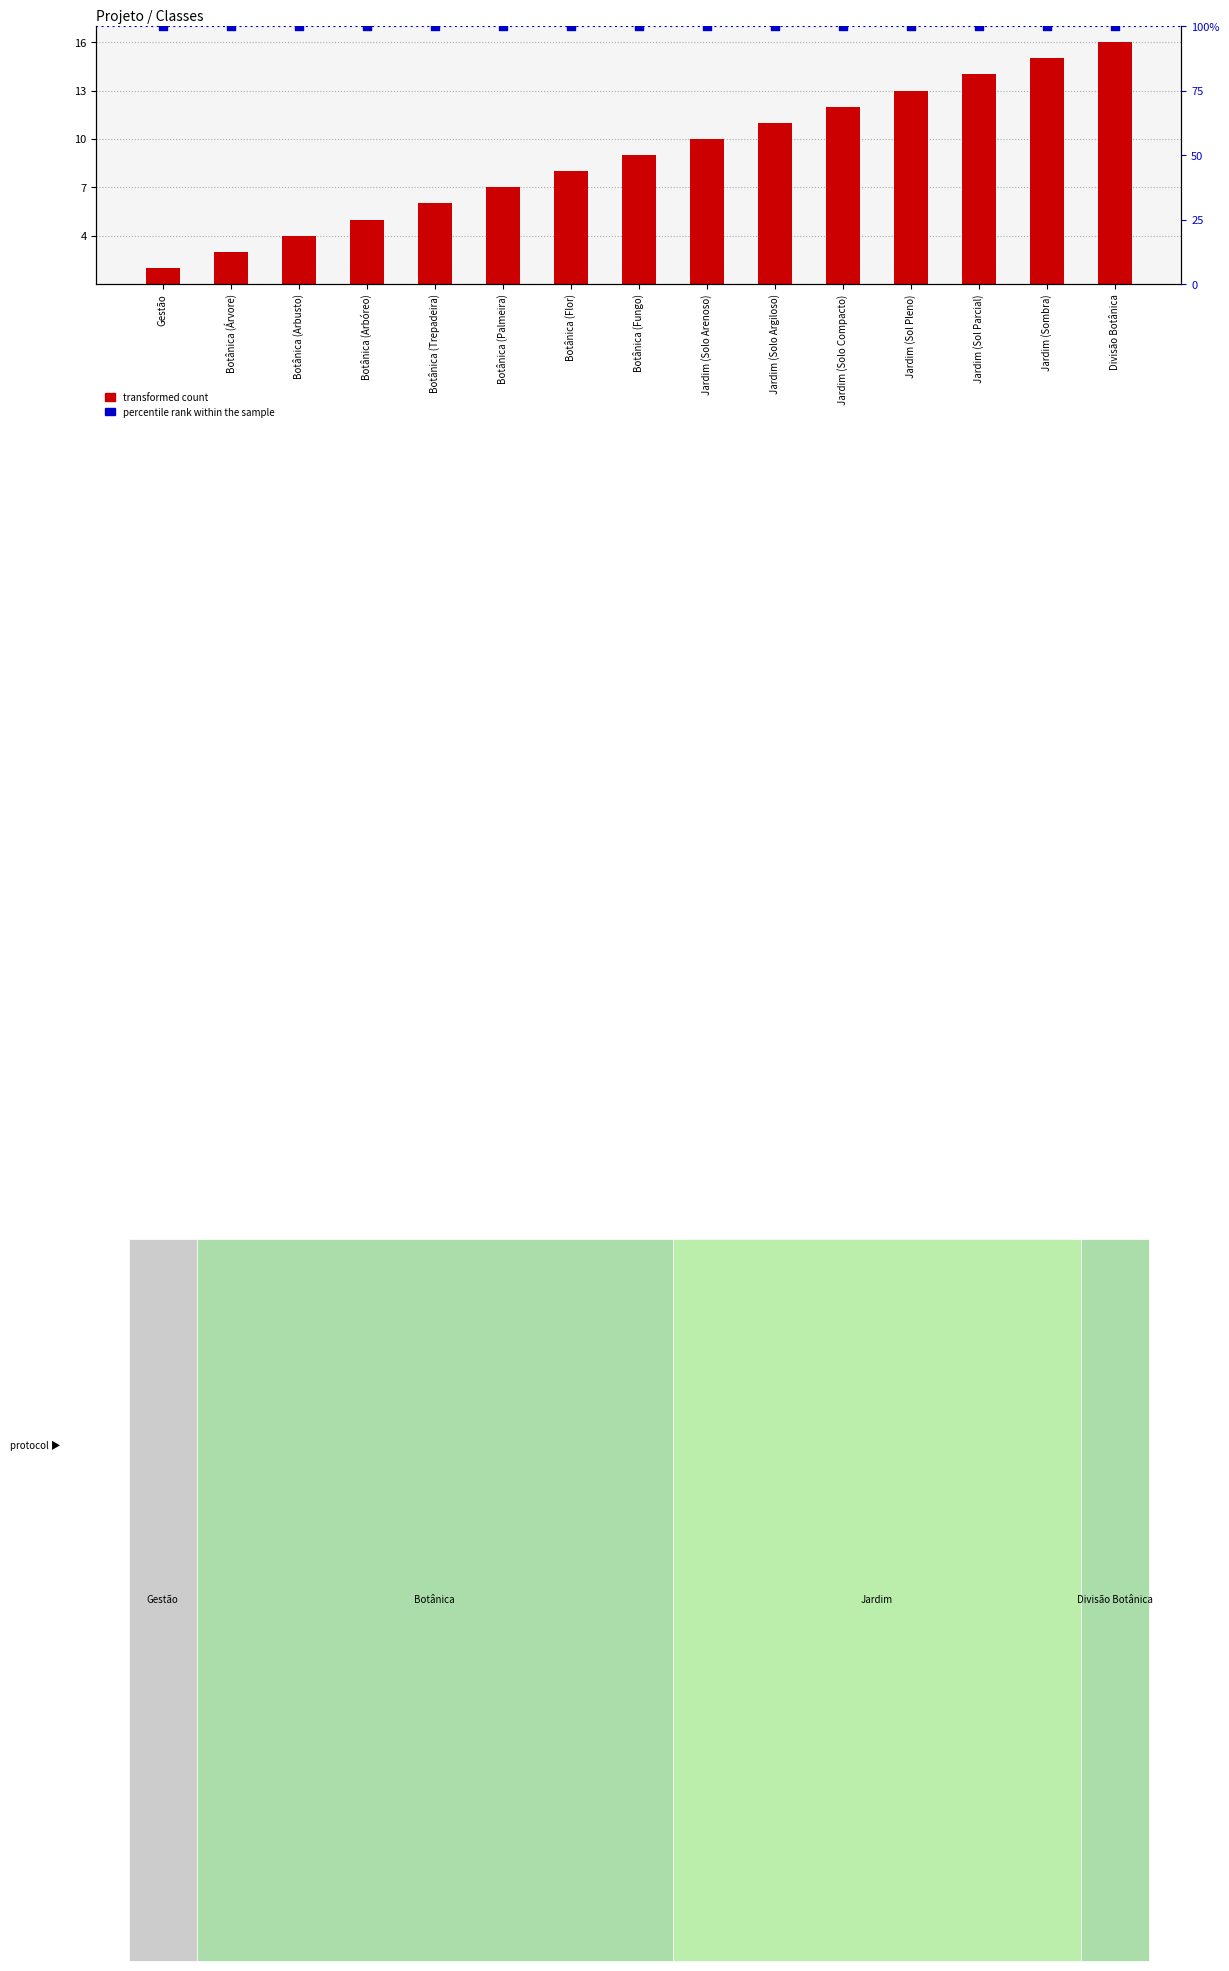

Which series contains the highest Y value?

percentile rank within the sample